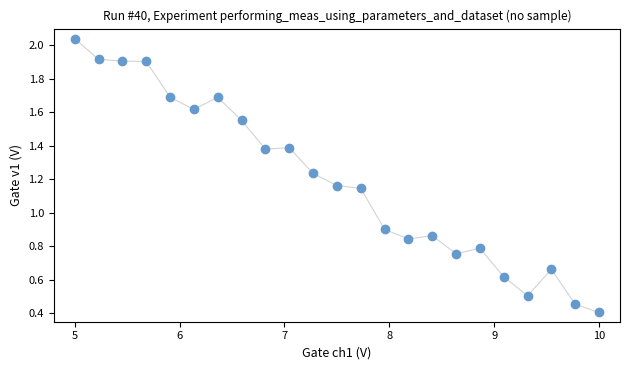

What is the range of X values (max minus min)?

5.0